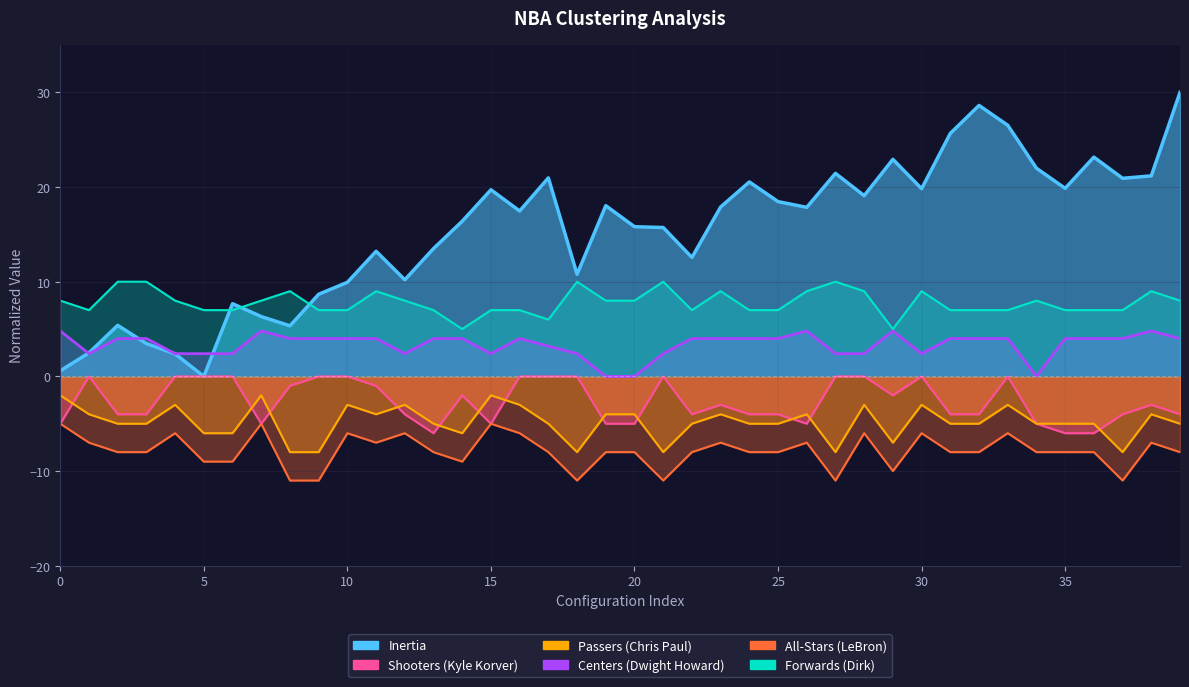

How many LeBron James values are between -8 and -6?

27